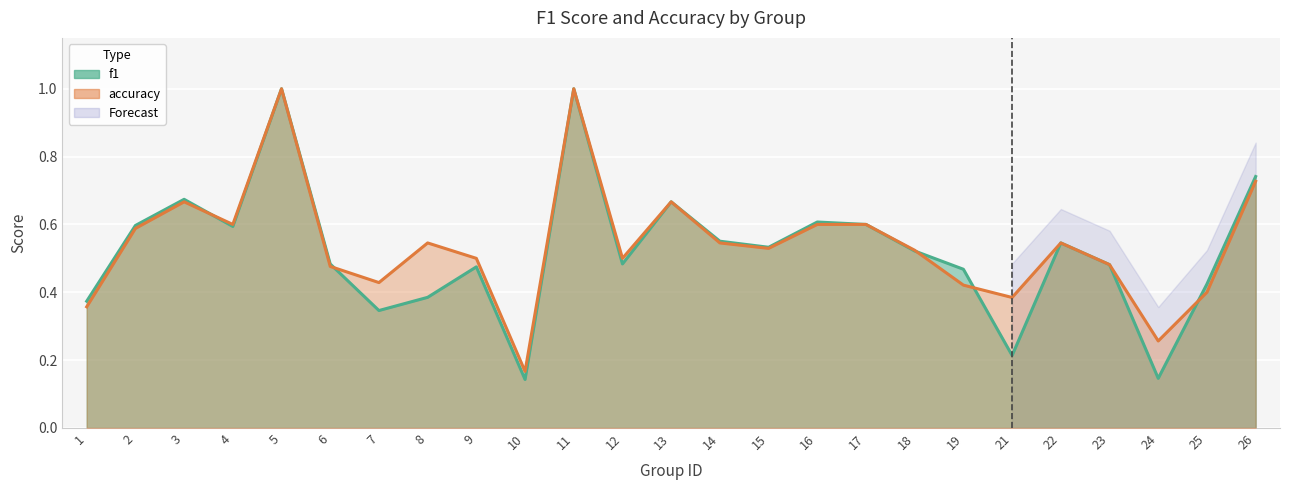

What is the greatest value displayed?

1.0